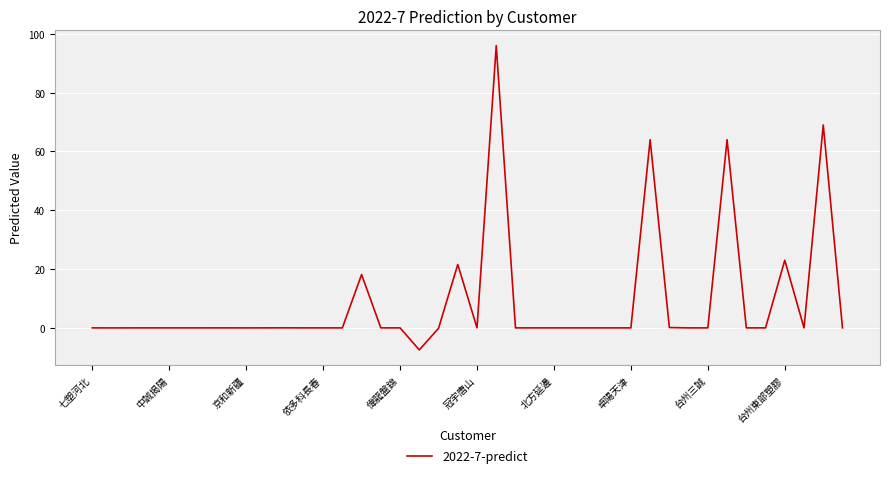

What is the greatest value displayed?

96.0